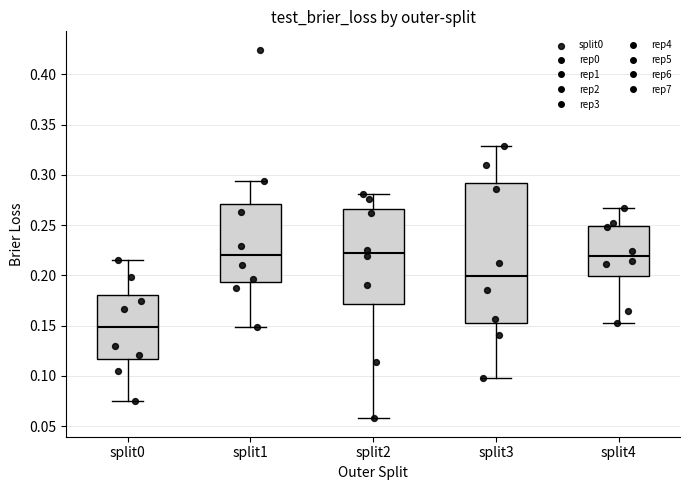

Which box has the lowest median line?

split0